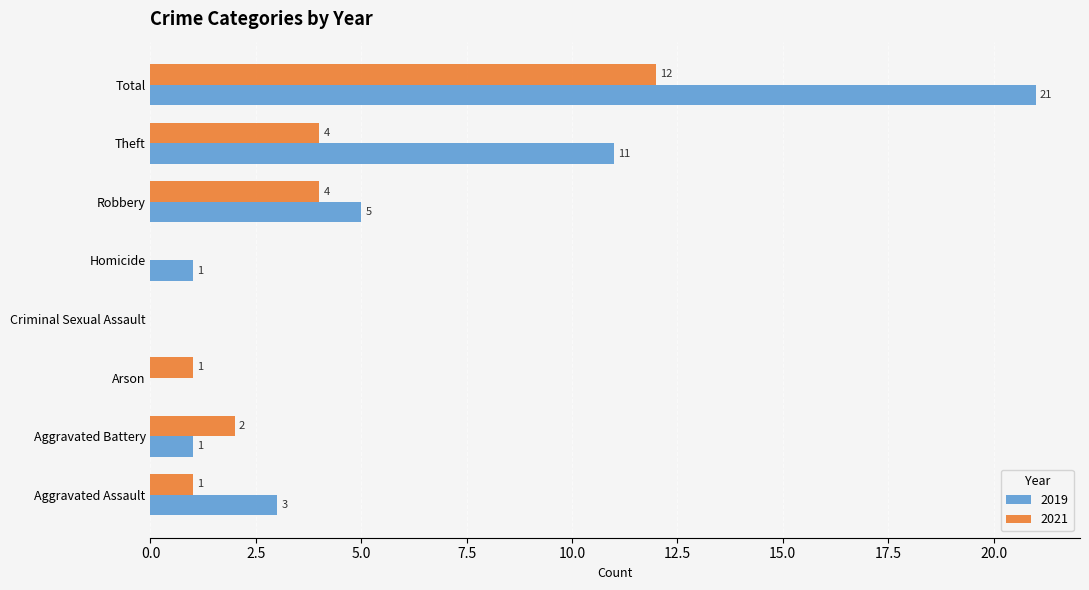

What value does the 2021 series have at Robbery?

4